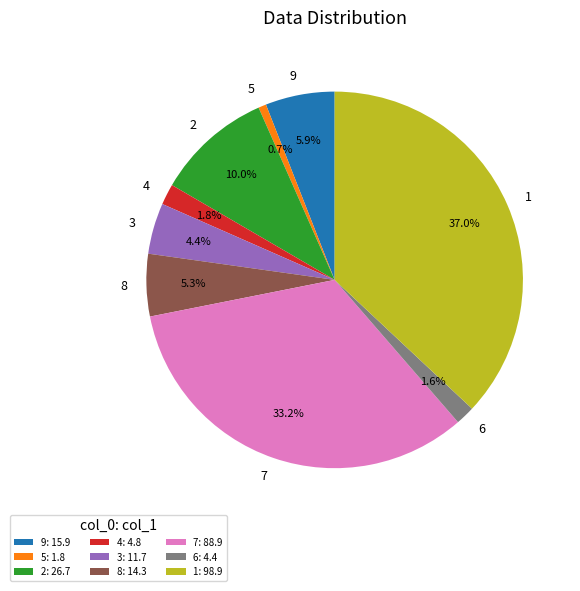

Does 4 account for over 50% of the chart?

No